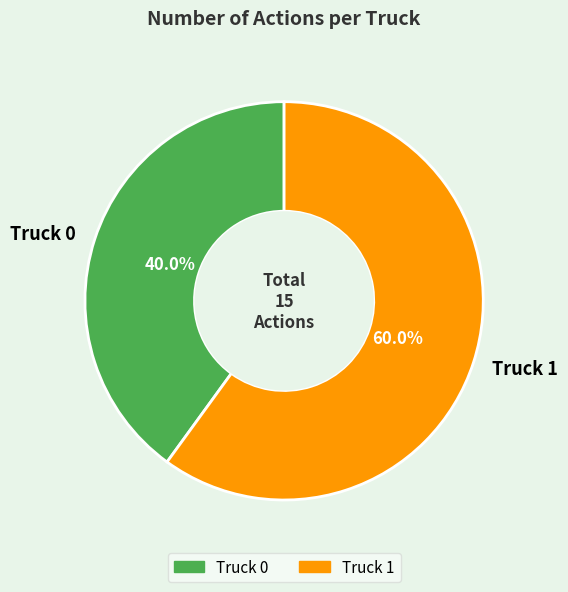

To the nearest percent, what is the average slice percentage?

50%